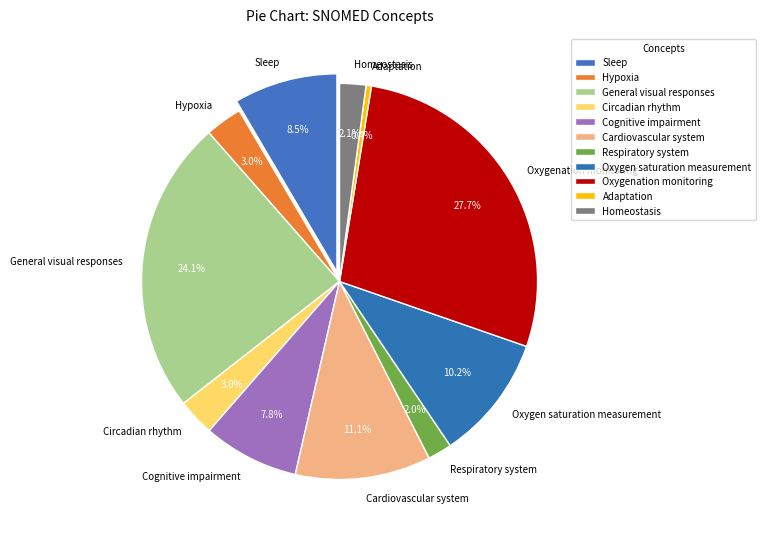

The Cardiovascular system slice represents 22% of the pie. True or false?

False